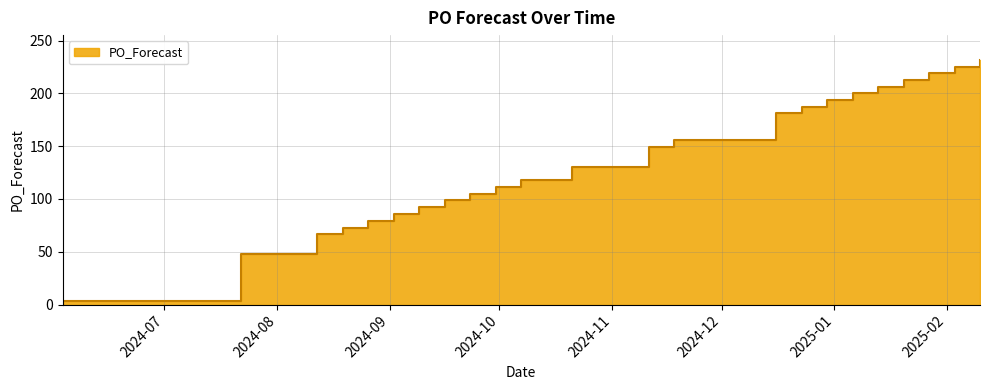

What is the difference between the second highest and second lowest values?

177